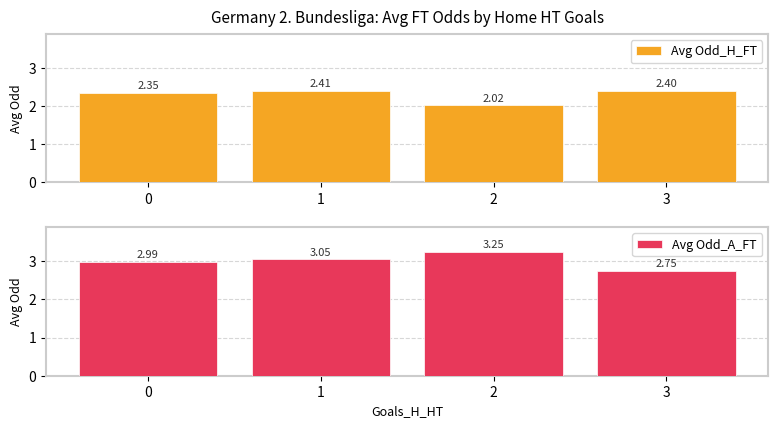

Between 0 and 2, which series saw the biggest shift?

Avg Odd_H_FT